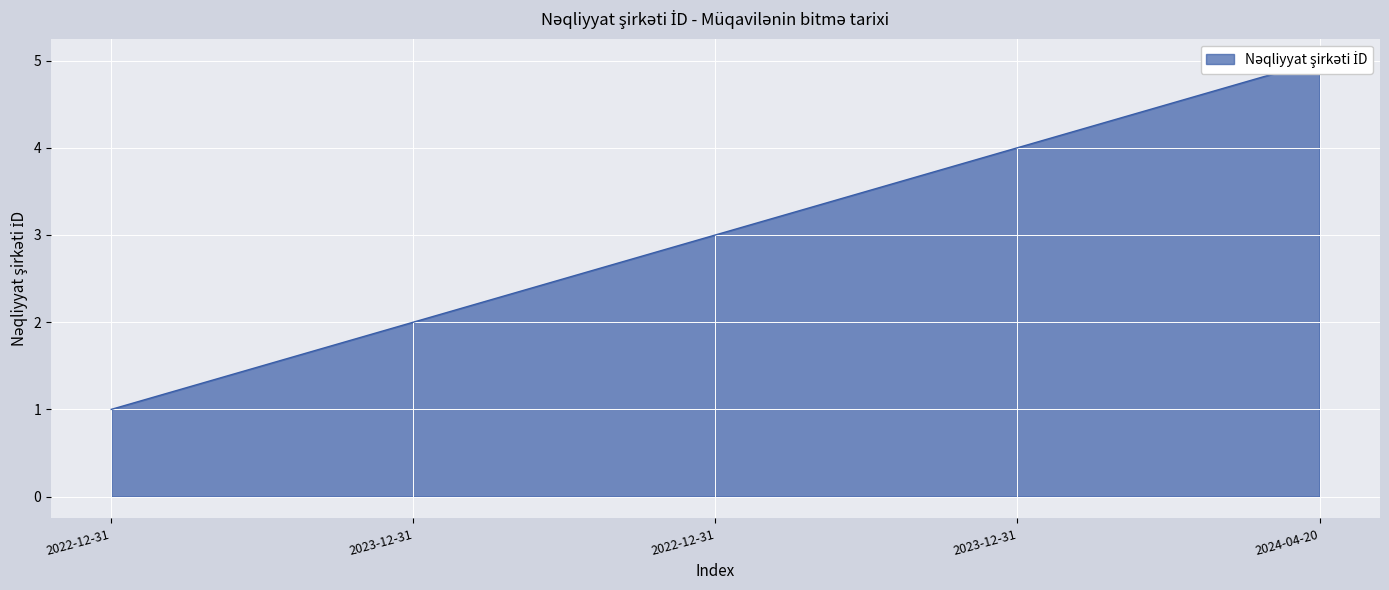

Does the chart display data point markers on the line(s)?

No